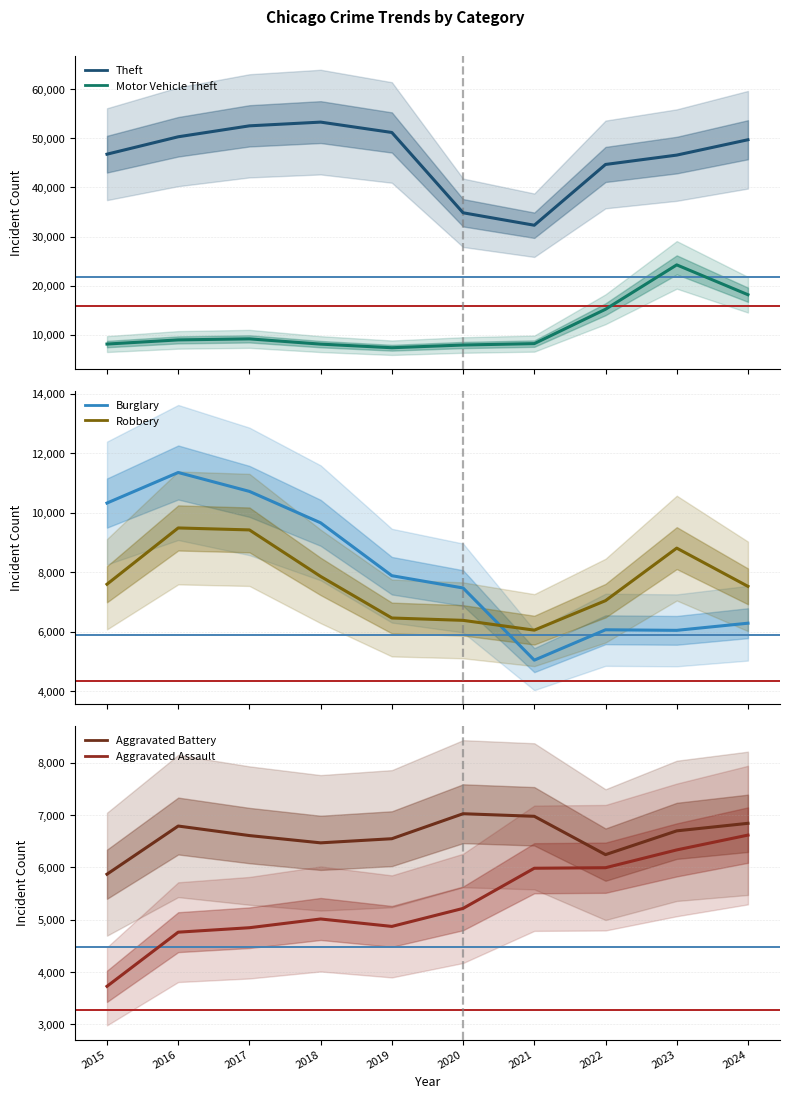

What are all the series names shown in the legend?

Theft, Motor Vehicle Theft, Burglary, Robbery, Aggravated Battery, Aggravated Assault